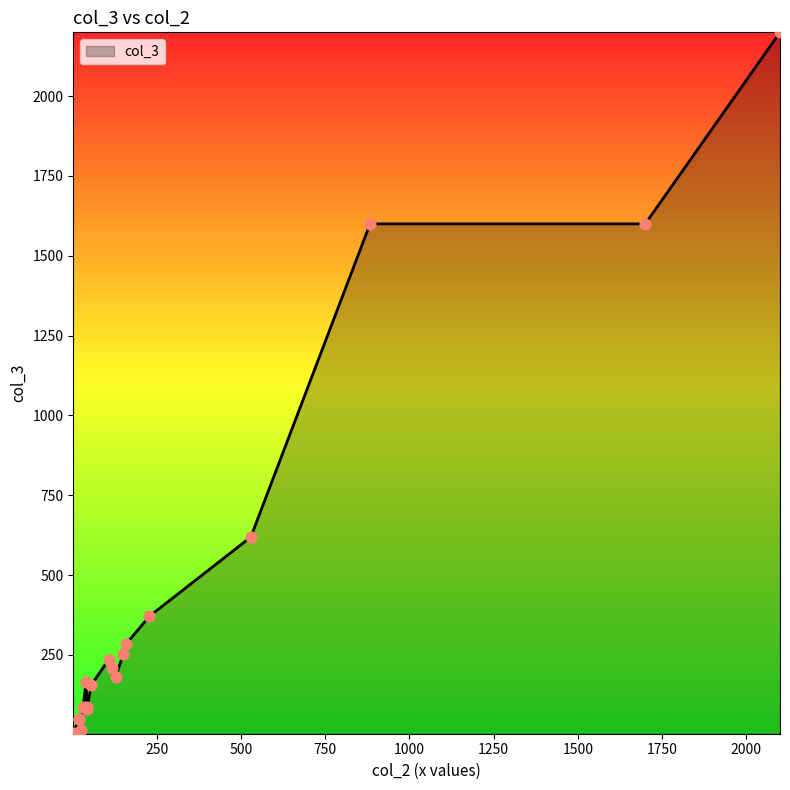

Which has a higher value, 16 or 13?

13